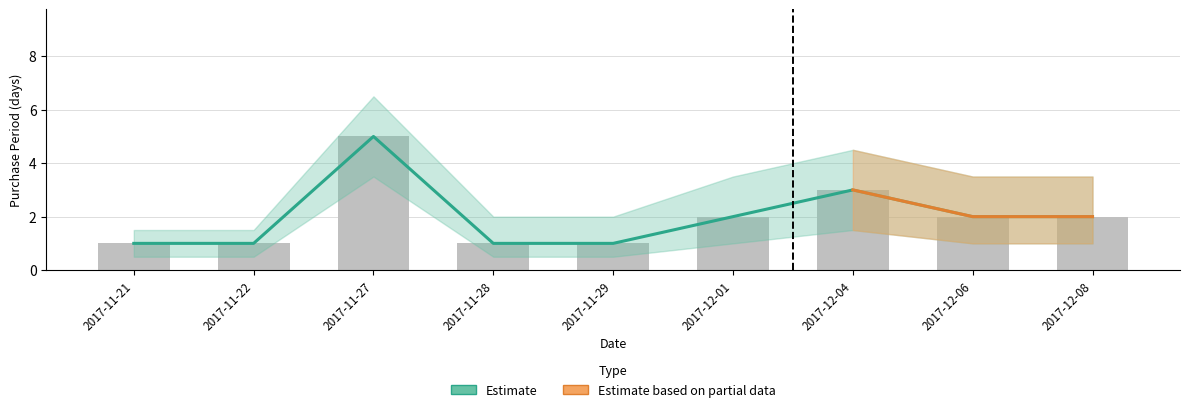

The value at 2017-11-22 is 1. True or false?

True